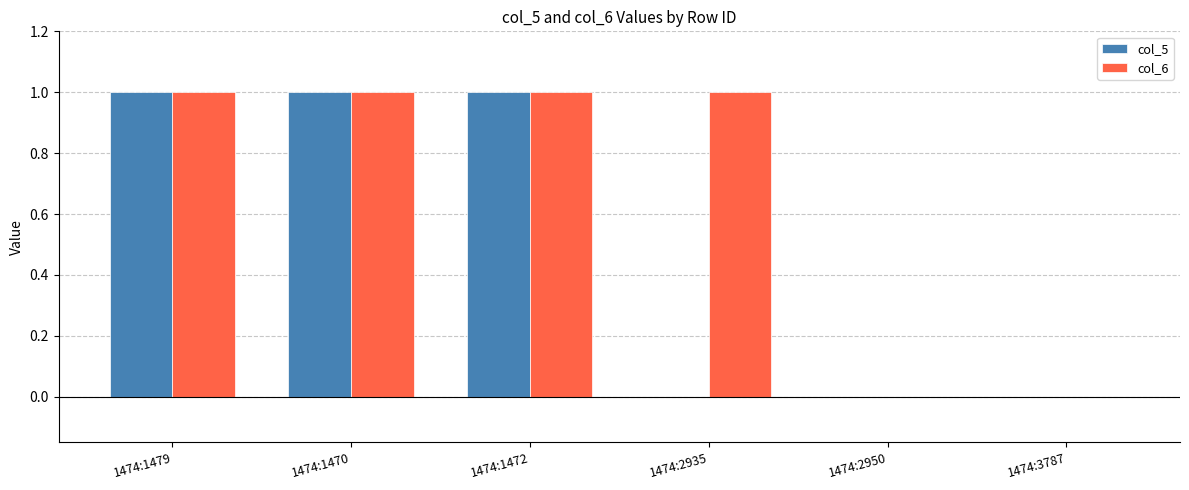

True or false: col_5 has a value of 0 at 1474:3787.

True